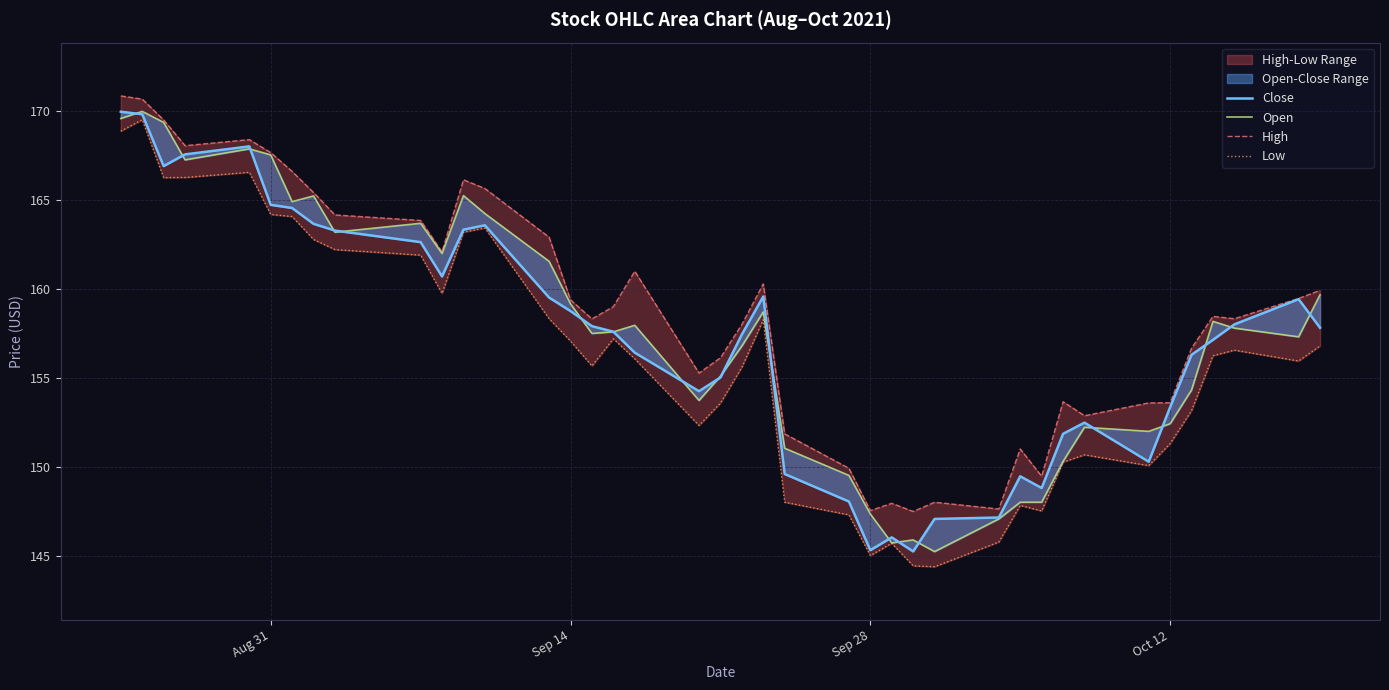

Rank the series by their maximum value, from highest to lowest.

High, Open, Close, Low